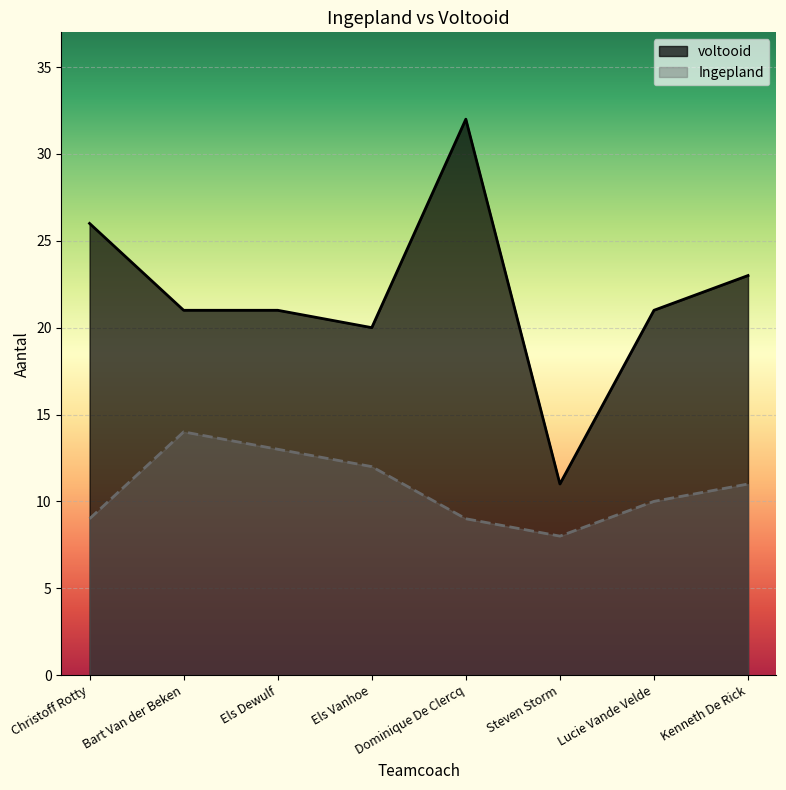

In Ingepland, how many points are lower than both neighbors (excluding endpoints)?

1